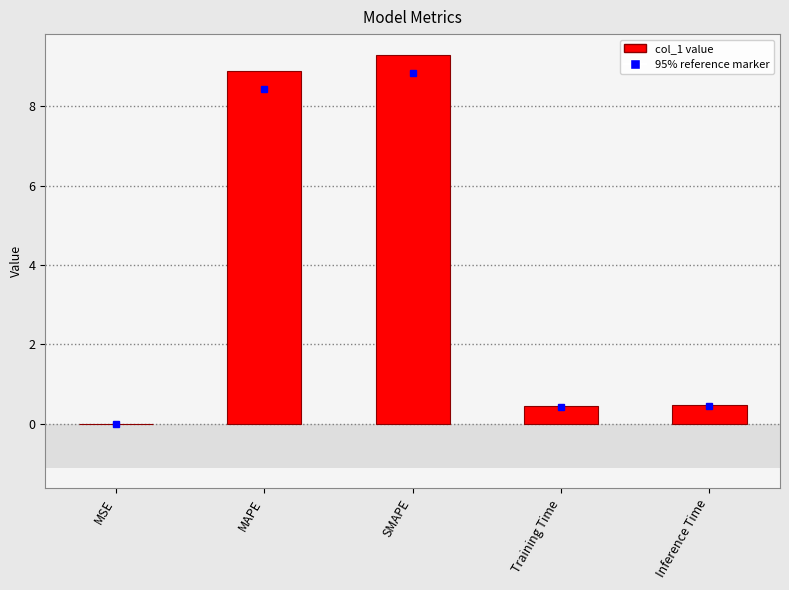

True or false: the data shows 9.3 at SMAPE.

True